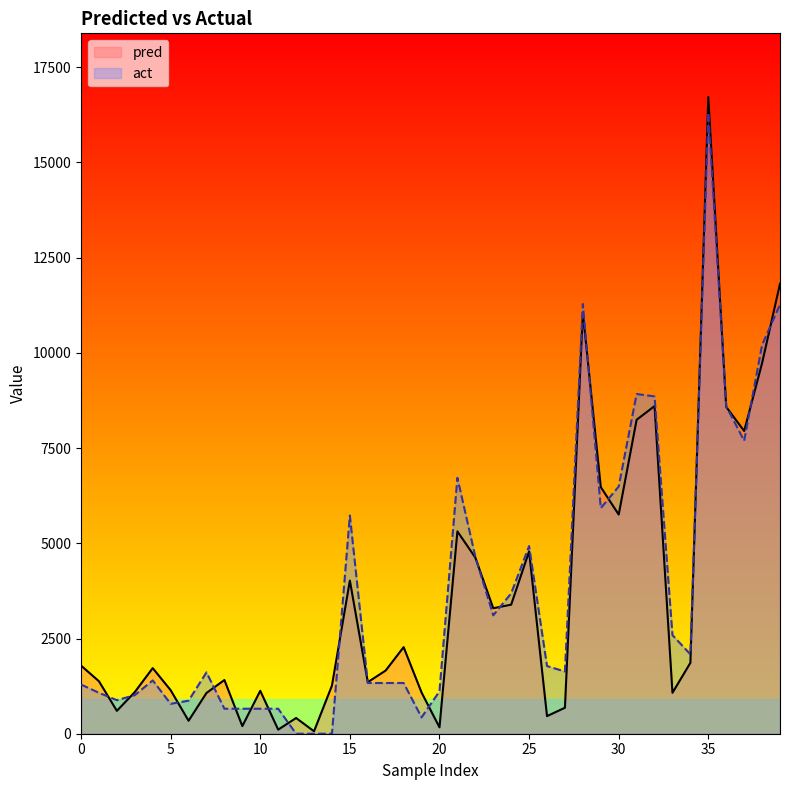

Which has a higher value, 33 or 18?

18